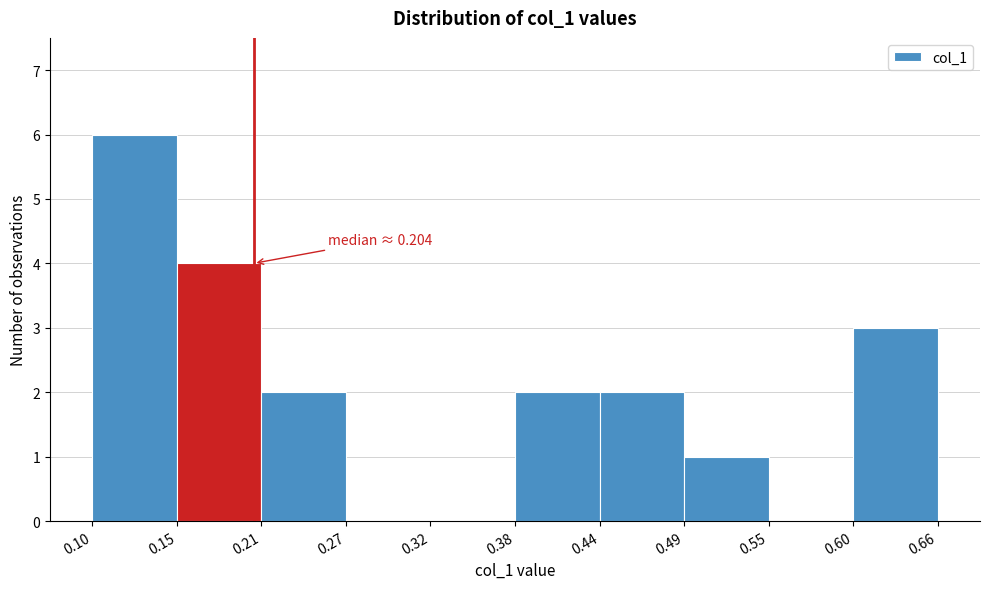

Over which range of the x-axis is the bar tallest?

0.10 to 0.15